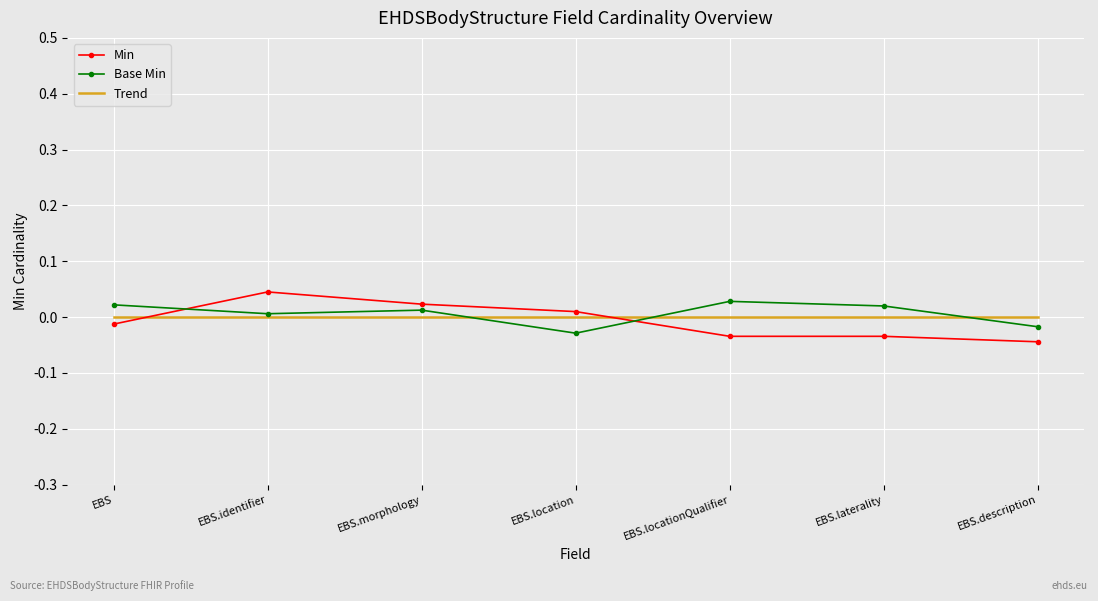

What is the total value across all series at EBS.identifier?

0.1